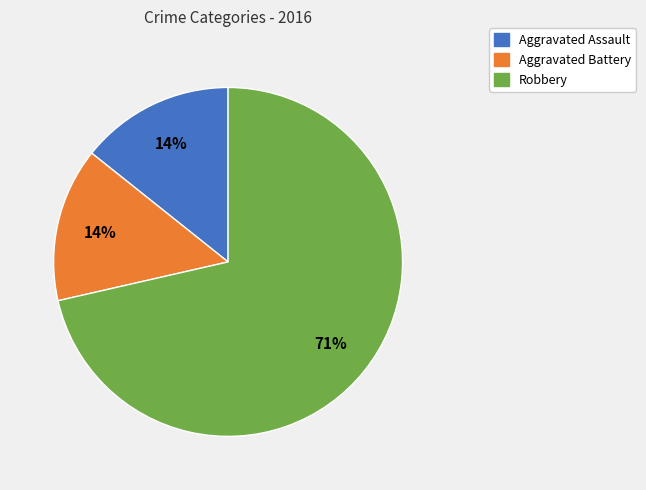

Count the number of slices in the pie.

3